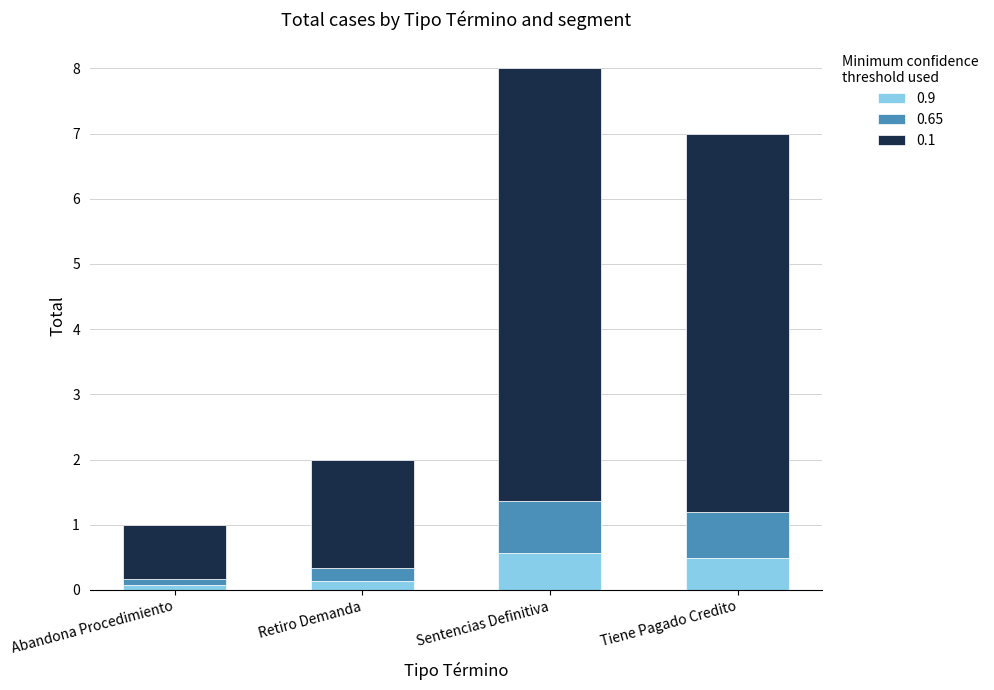

Reading left to right, list the values for the 0.9 series.

0.1	0.1	0.6	0.5